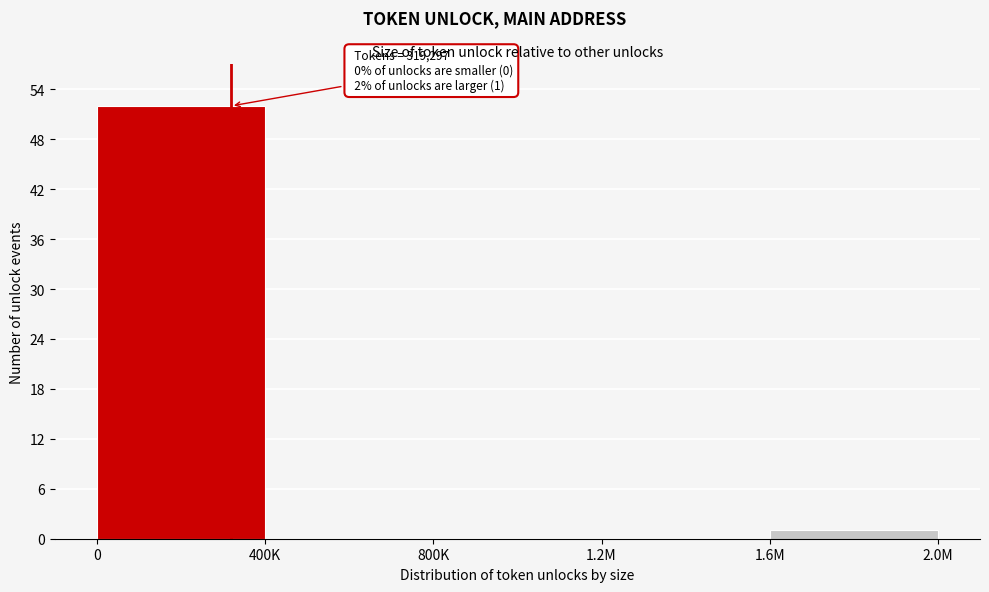

Reading left to right, extract all data points from this chart.

0=52	400K=0	800K=0	1.2M=0	1.6M=1